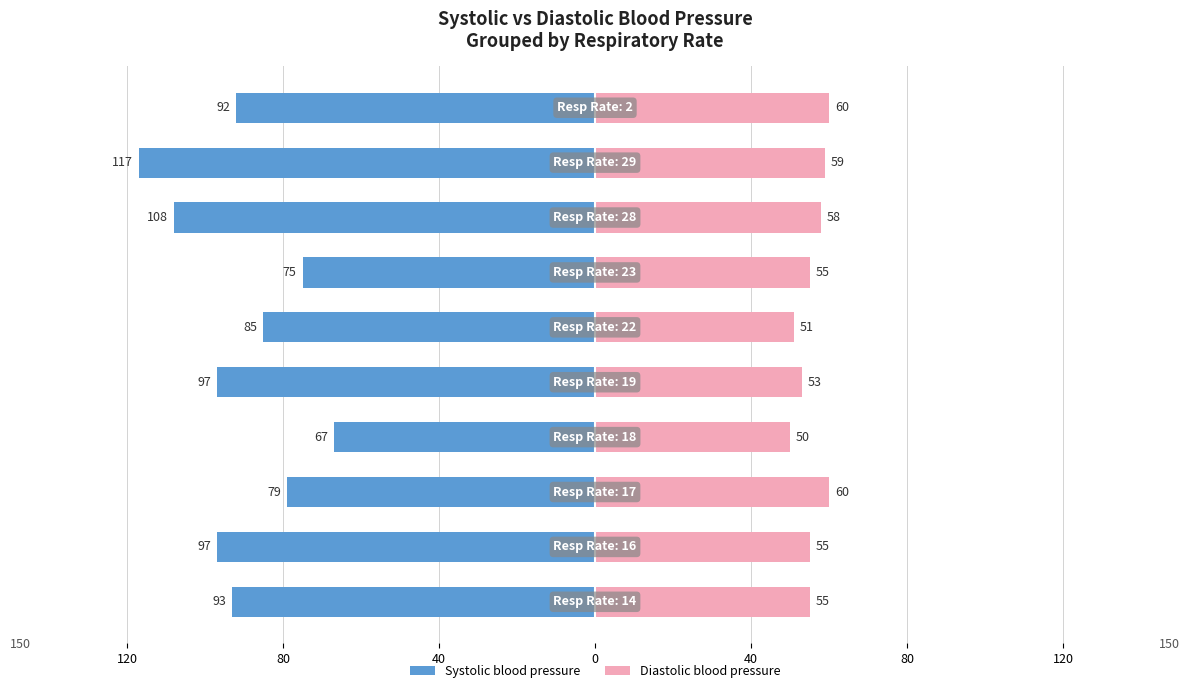

Reading left to right, transcribe all the data shown in this chart.

Systolic blood pressure: -93	-97	-79	-67	-97	-85	-75	-108	-117	-92
Diastolic blood pressure: 55	55	60	50	53	51	55	58	59	60